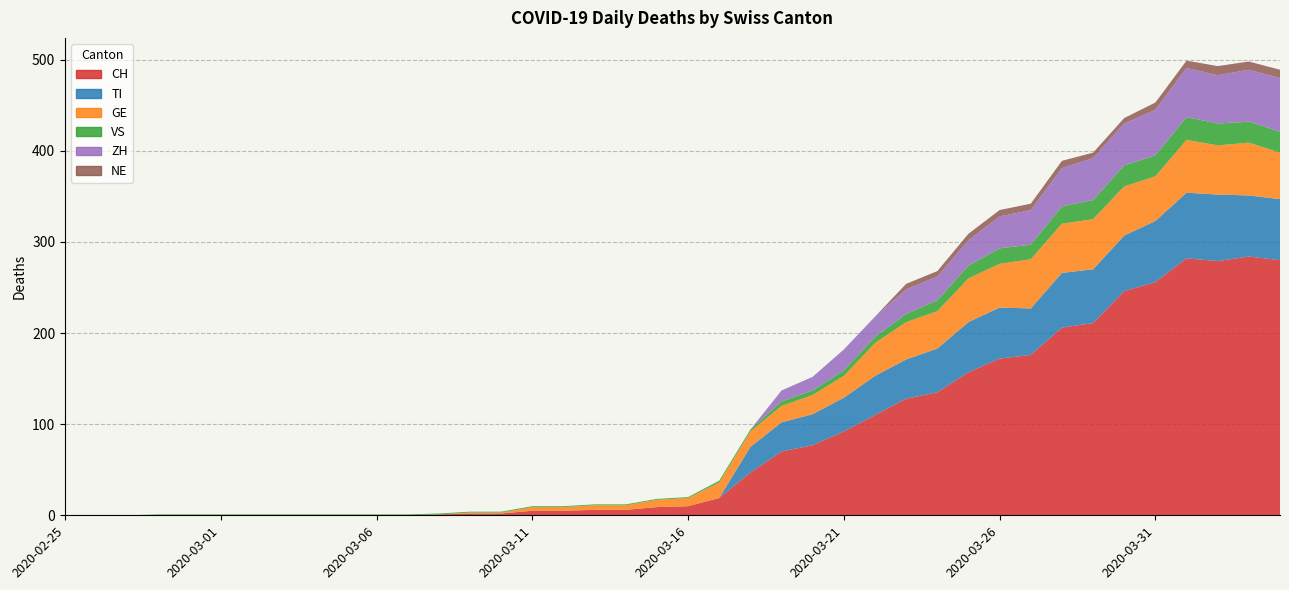

Where is the first local maximum for GE?

2020-03-29